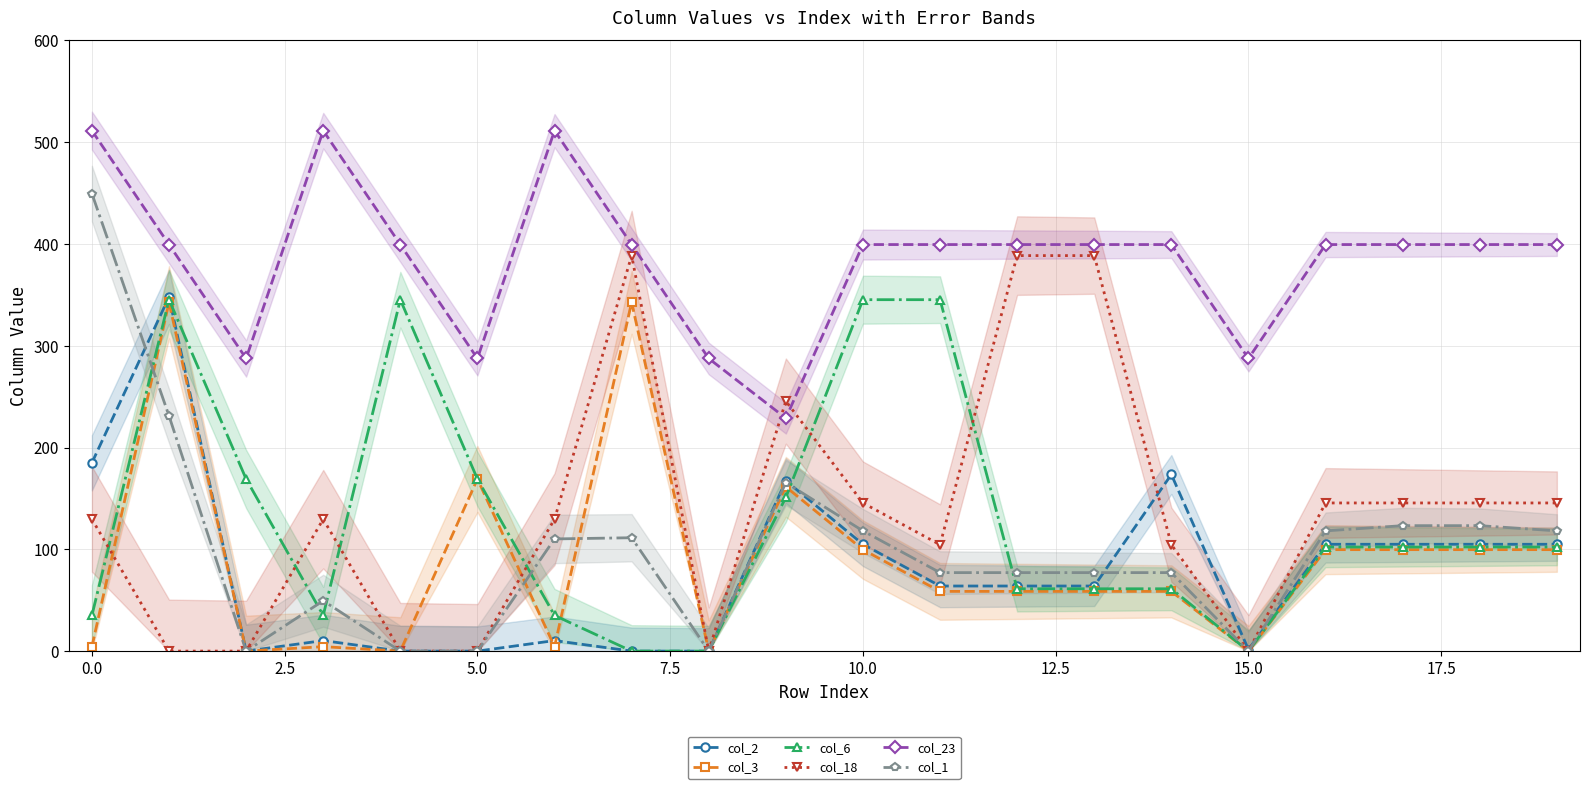

What is the label of the 12th point from the left?

11